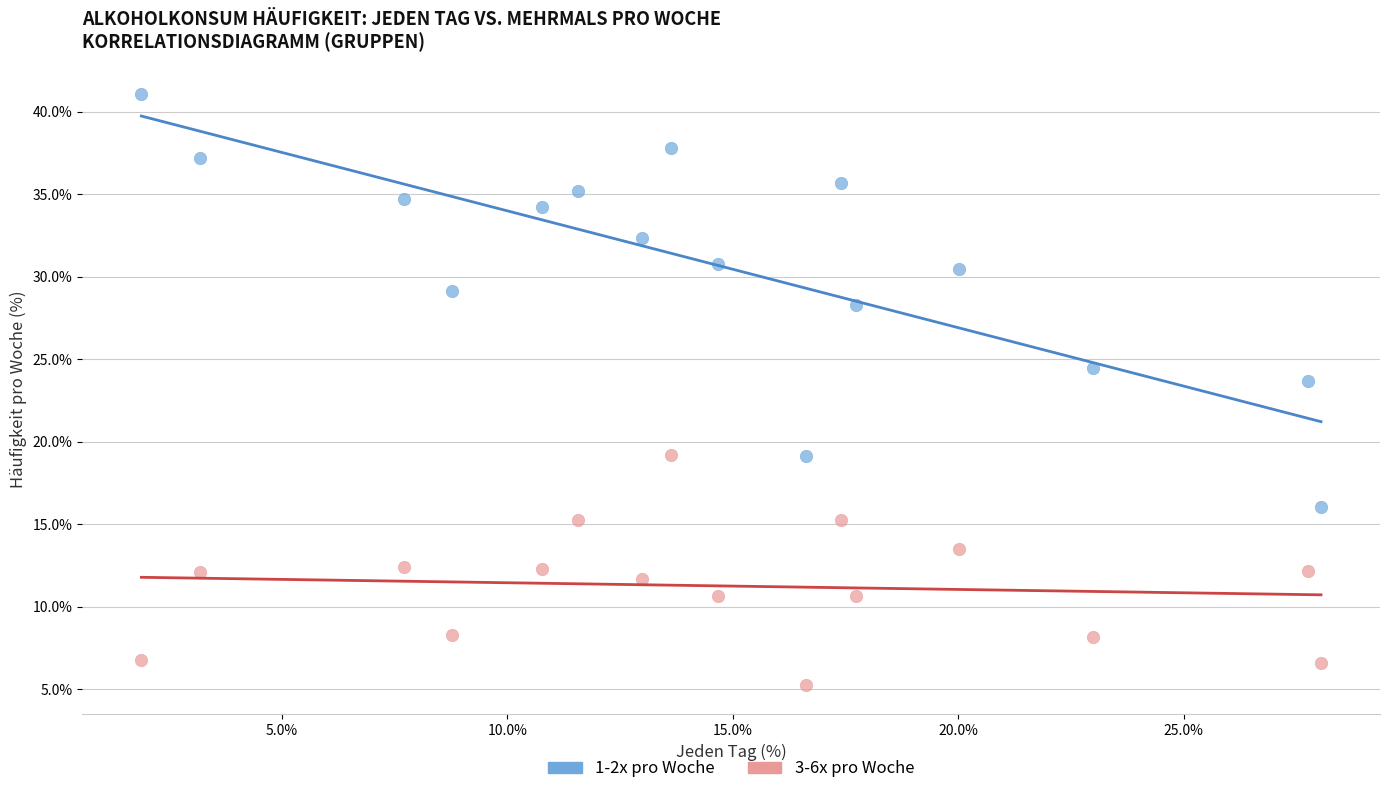

Across all series, what Y value is closest to 23?

23.7